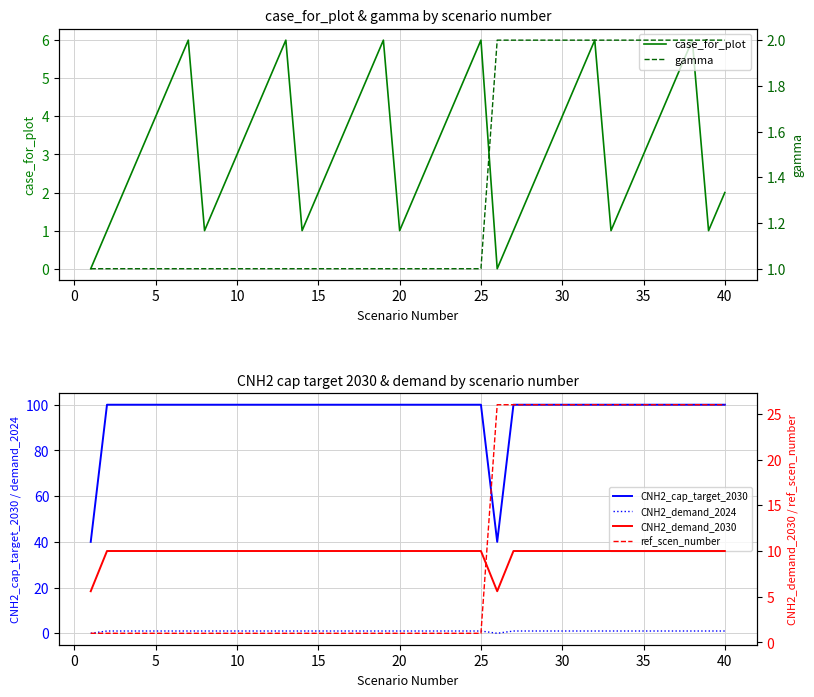

What value does the CNH2_demand_2030 series have at 35?

10.0